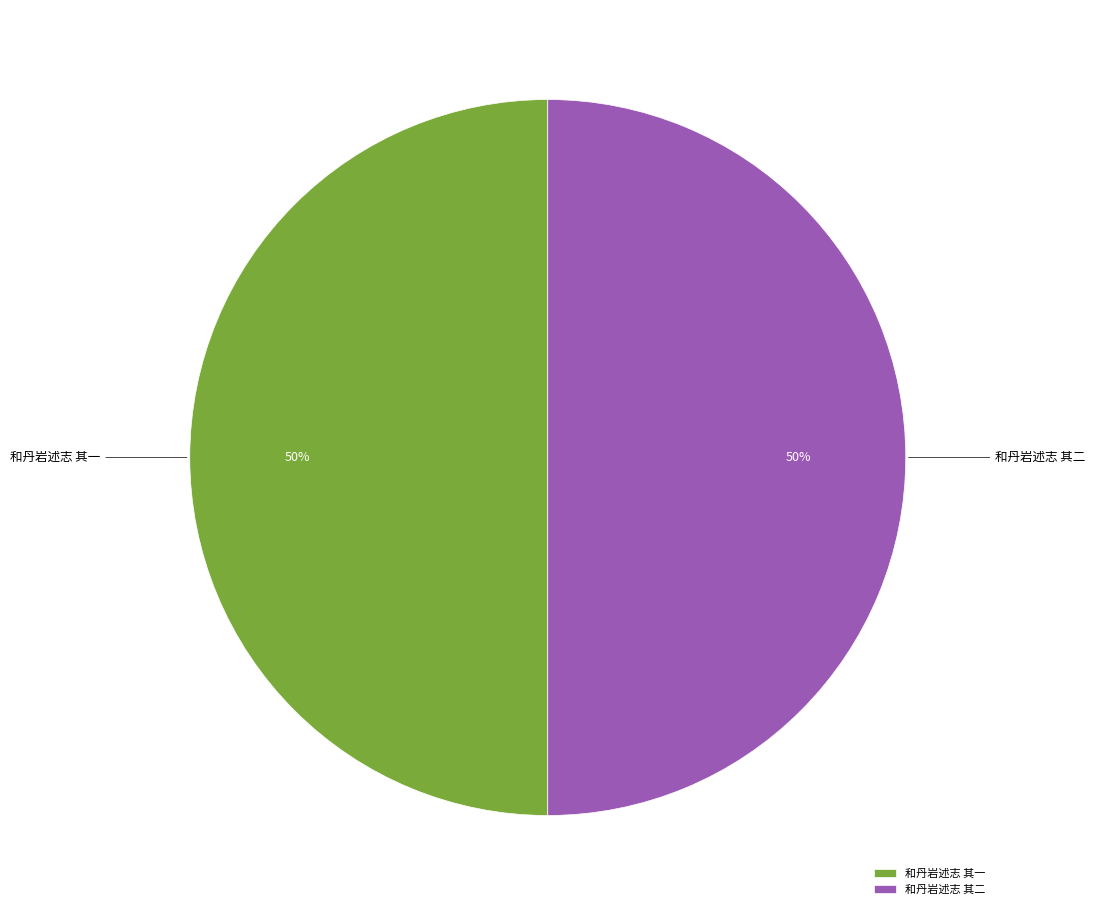

Is the sum of 和丹岩述志 其一 and 和丹岩述志 其二 greater than half?

Yes